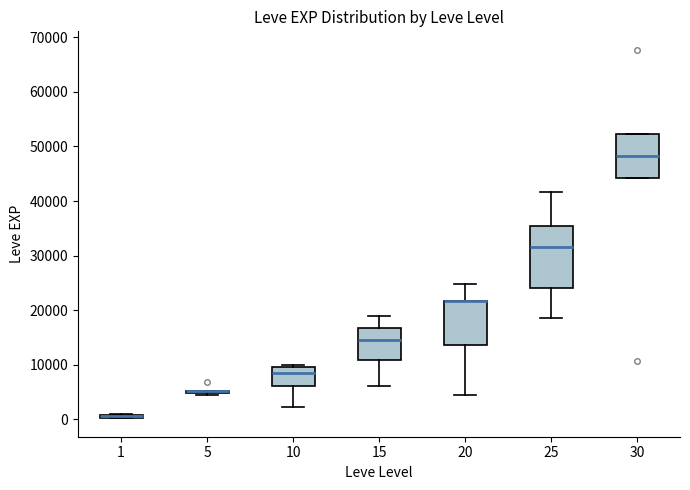

Which box is the tallest, from its lower edge to its upper edge?

25